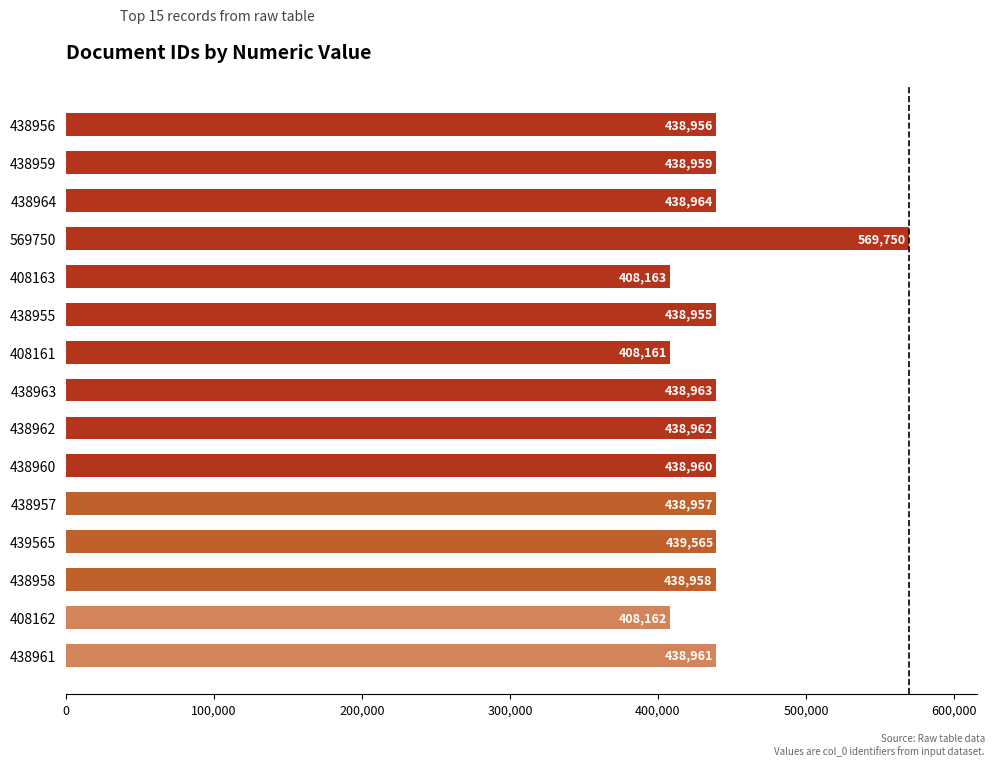

Reading top to bottom, transcribe all the data shown in this chart.

438956	438959	438964	569750	408163	438955	408161	438963	438962	438960	438957	439565	438958	408162	438961